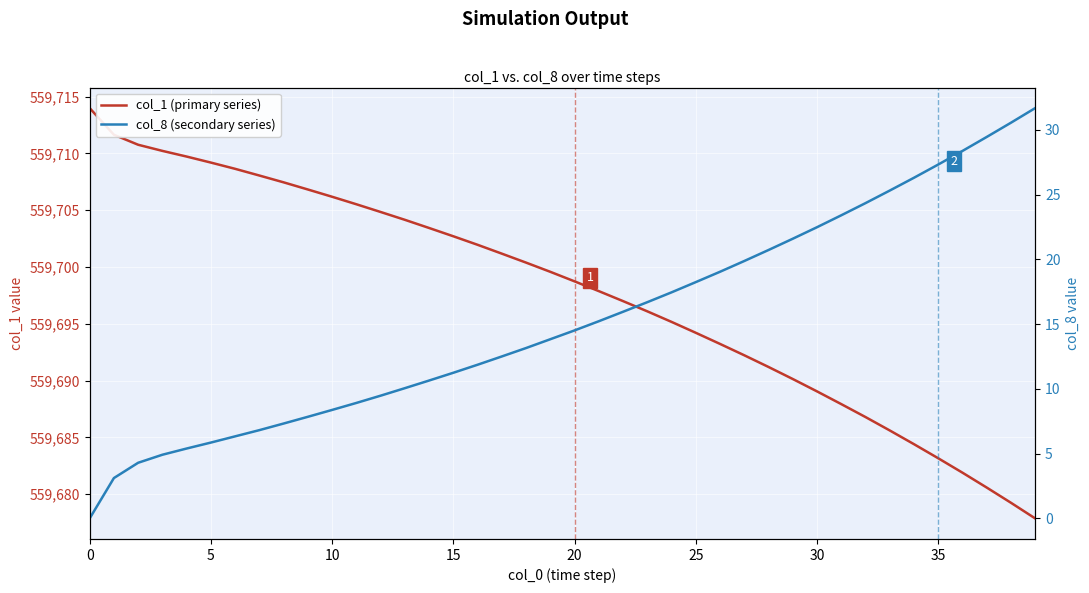

Is the value of col_1 (primary series) at 25 greater than the value of col_8 (secondary series) at 22?

Yes